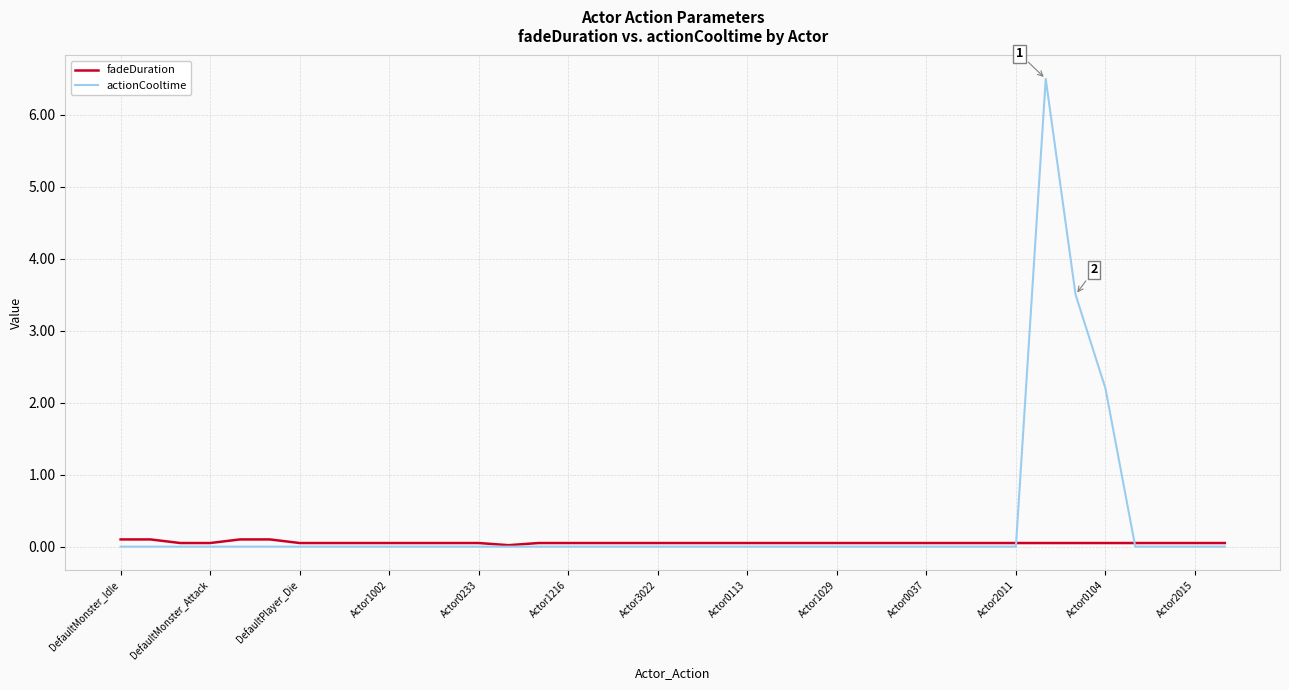

Count the number of data series in this chart.

2